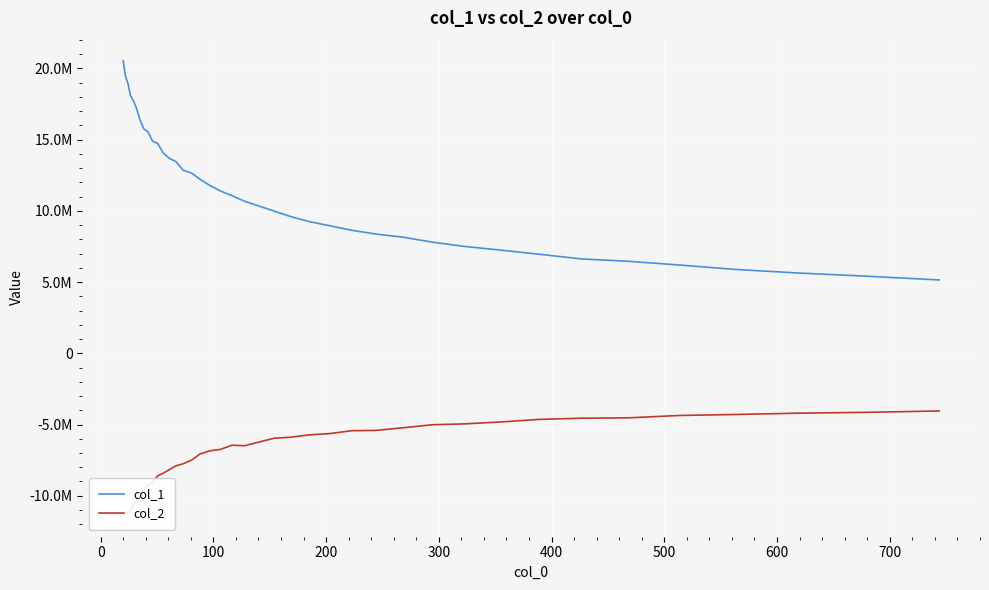

True or false: col_1 and col_2 intersect in this chart.

False